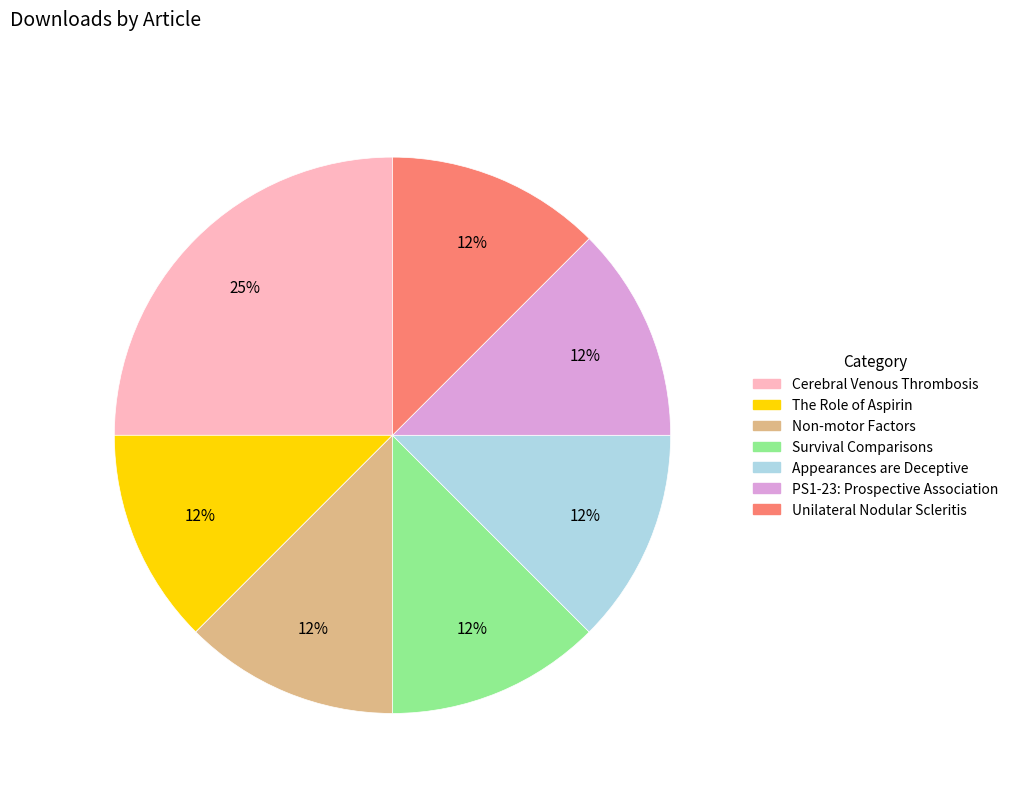

How many slices are in this pie chart?

7